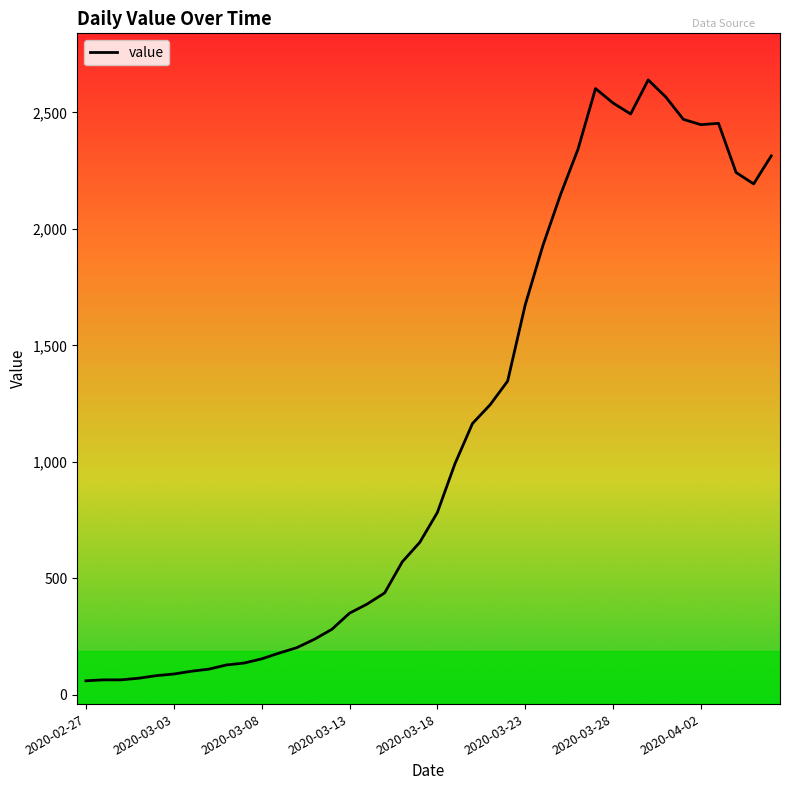

What is the smallest value displayed?

61